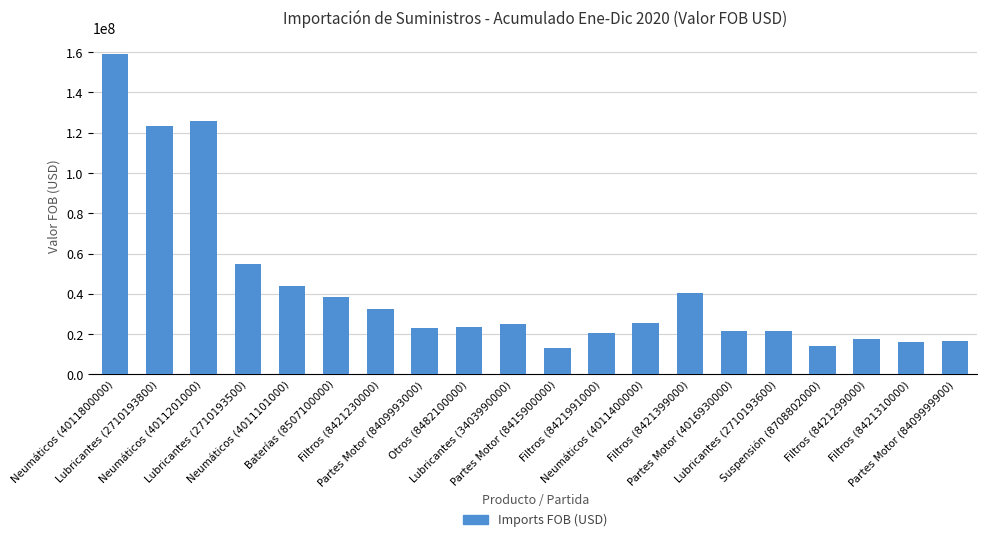

What position from the left is Lubricantes (2710193500)?

4